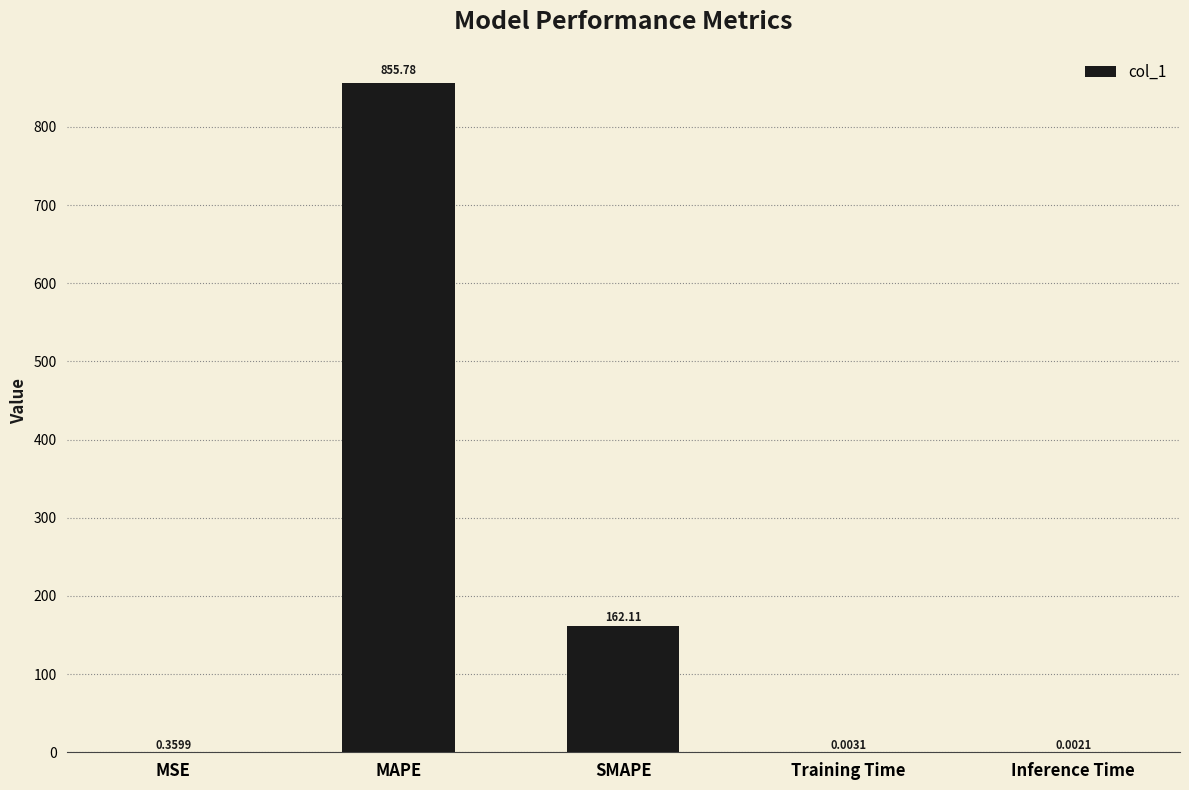

What is the change in value from MAPE to Inference Time?

-855.8